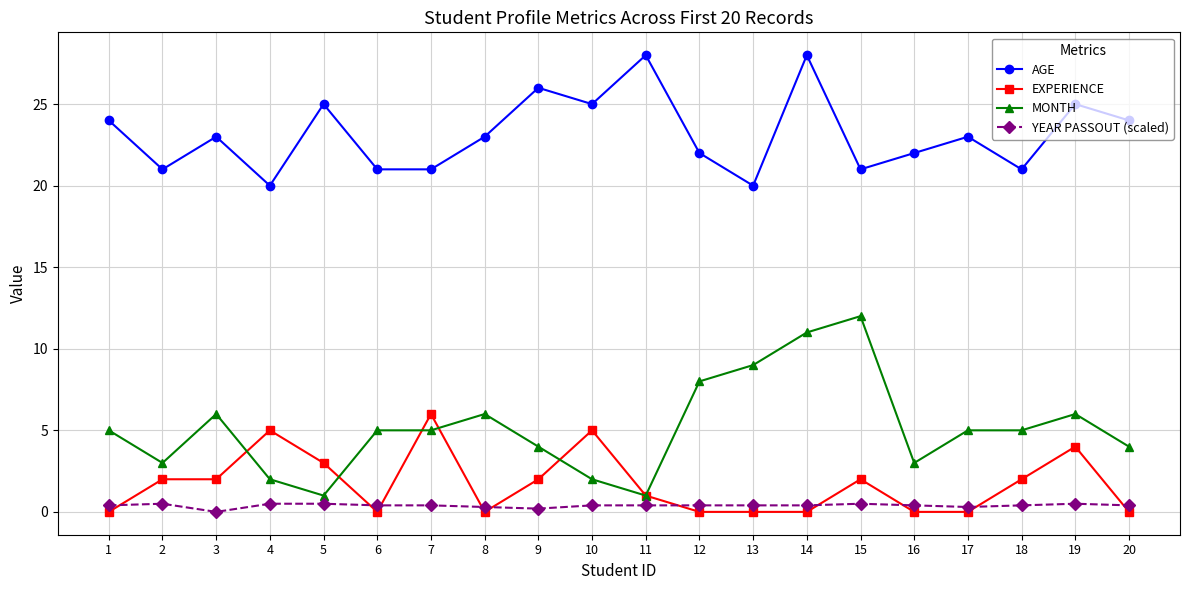

What is the greatest value displayed?

28.0